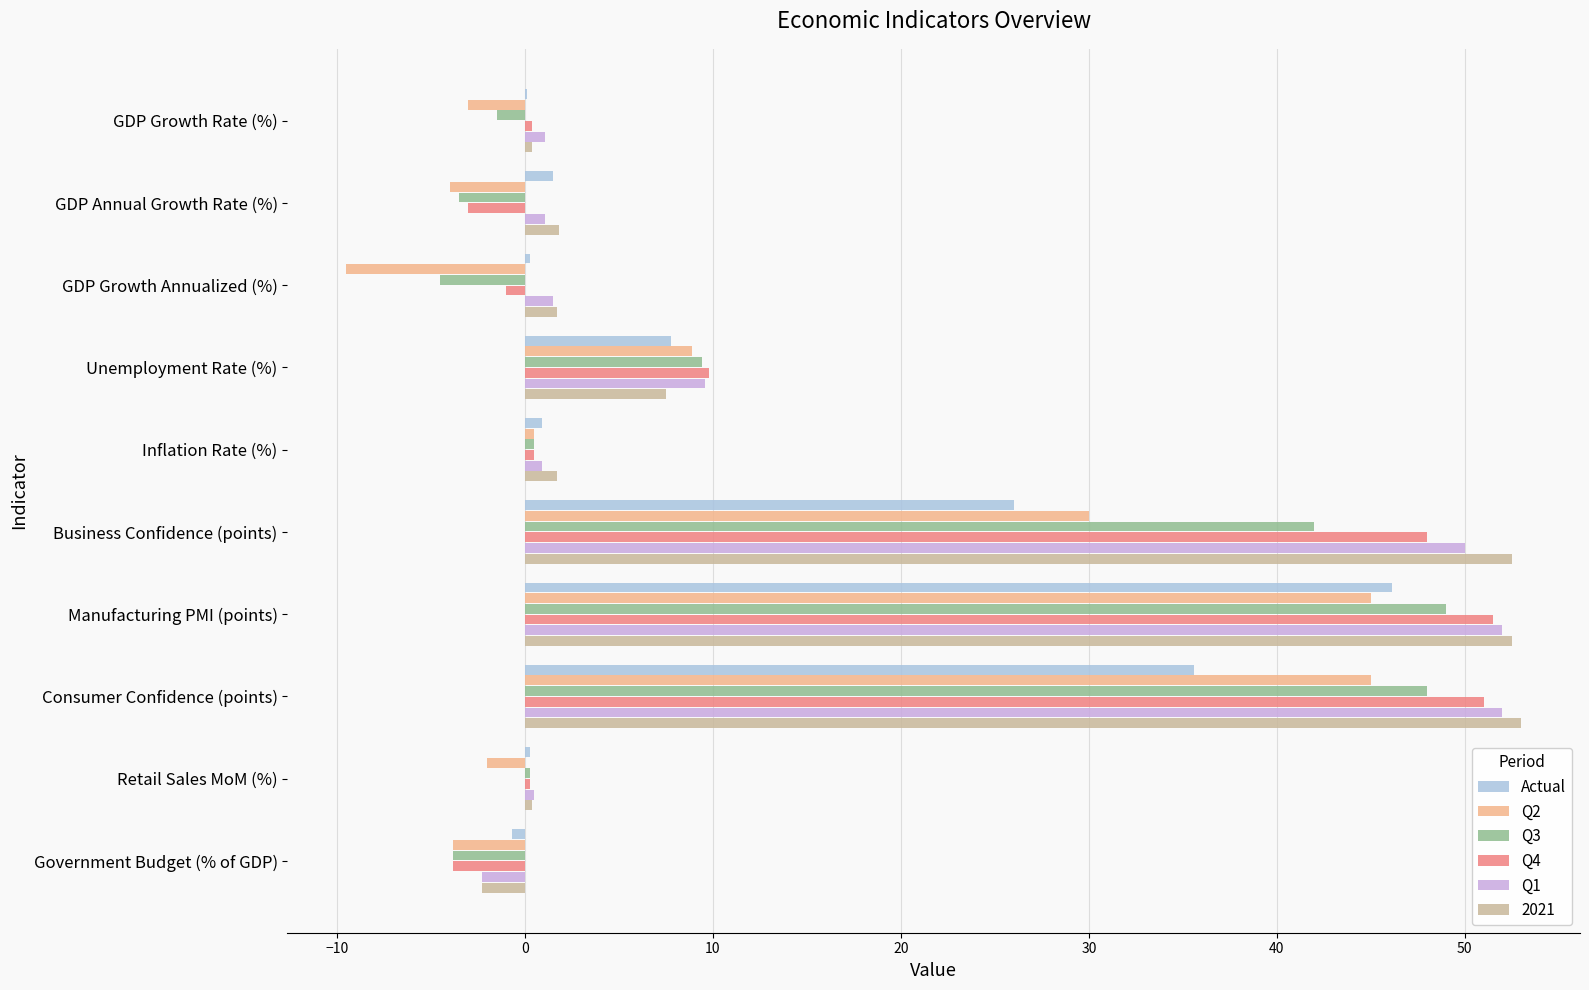

What is the sum of all Q4 values?

153.7